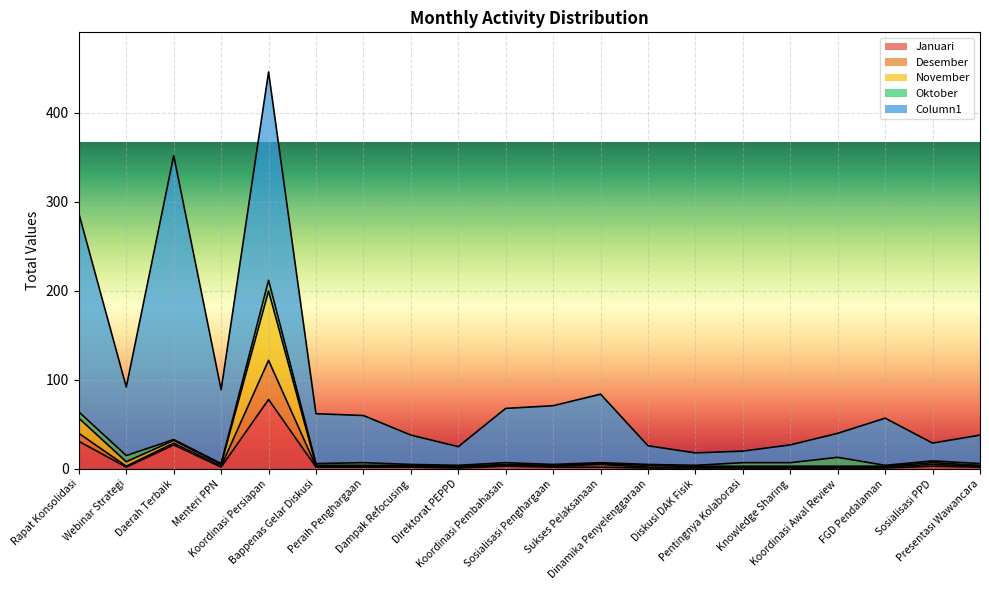

True or false: Desember and November intersect in this chart.

False